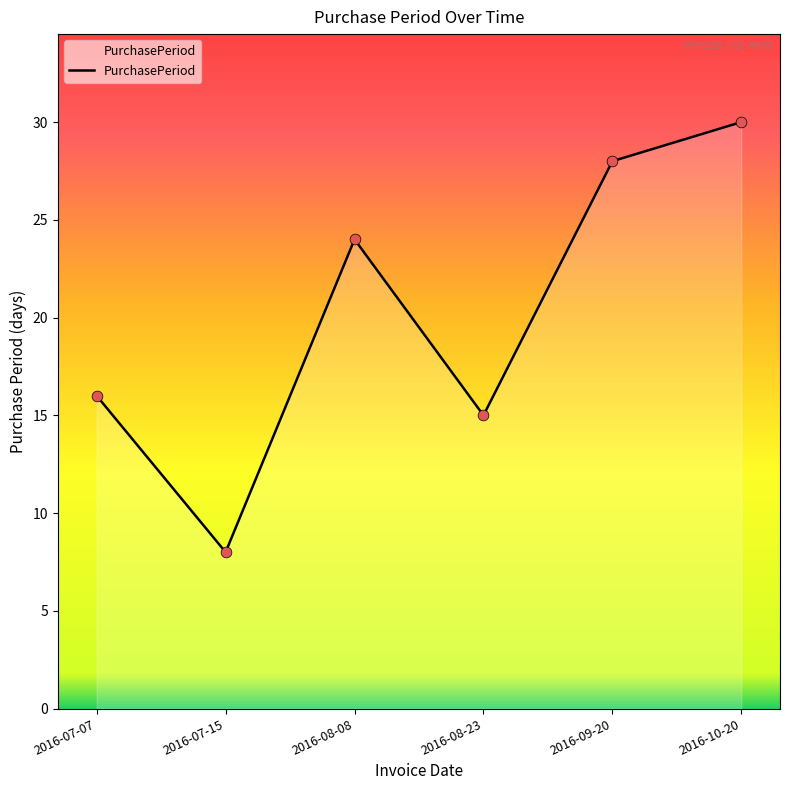

Between 2016-09-20 and 2016-08-23, which is larger?

2016-09-20